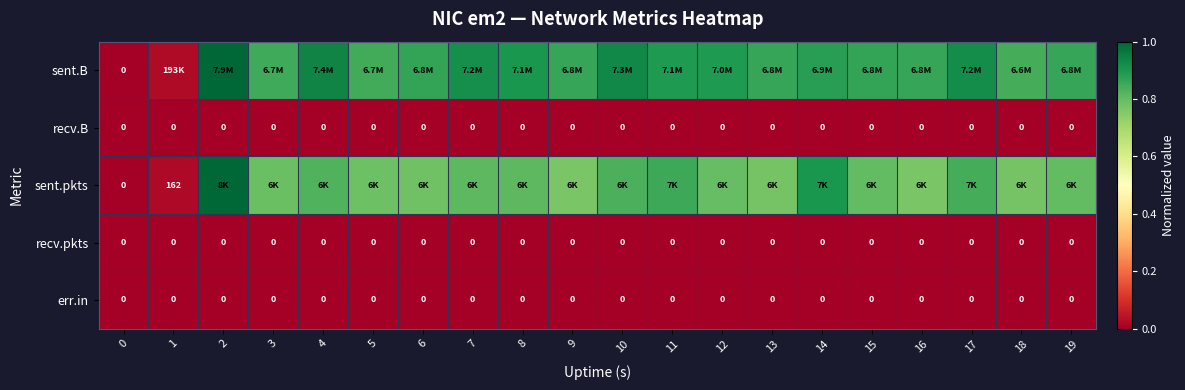

How many data points does each series have?

20